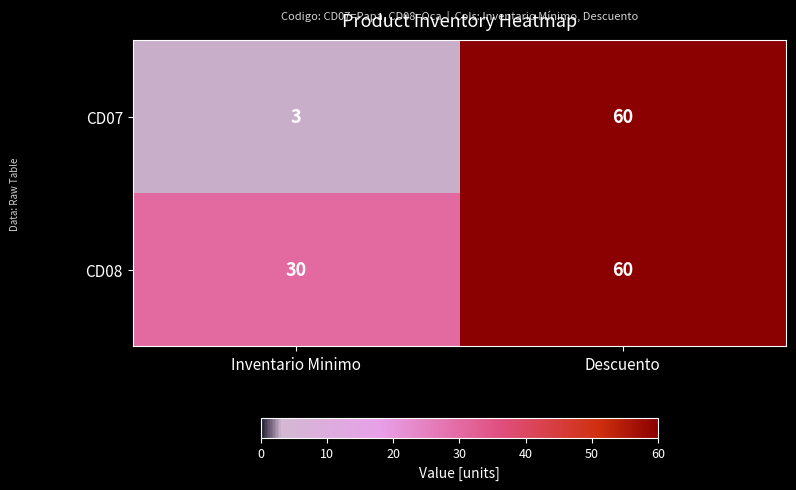

What is the total value across all series at Descuento?

120